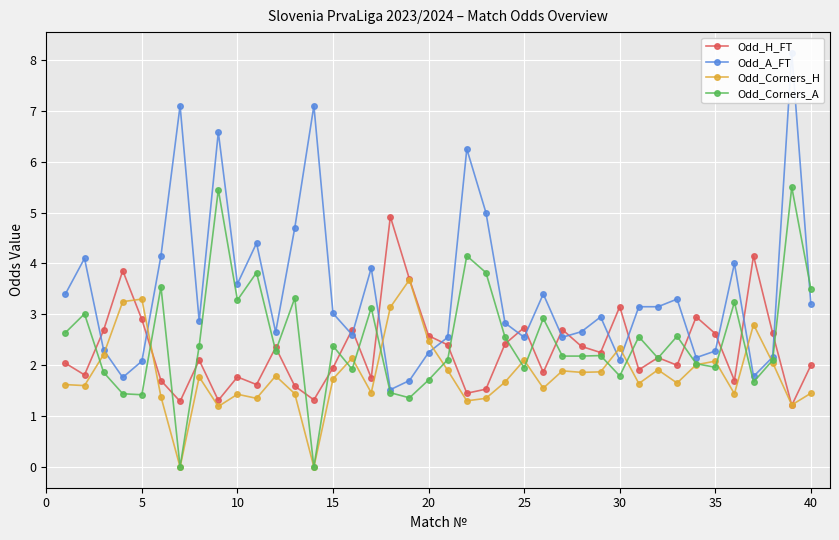

How many values in the Odd_A_FT series exceed 3?

20